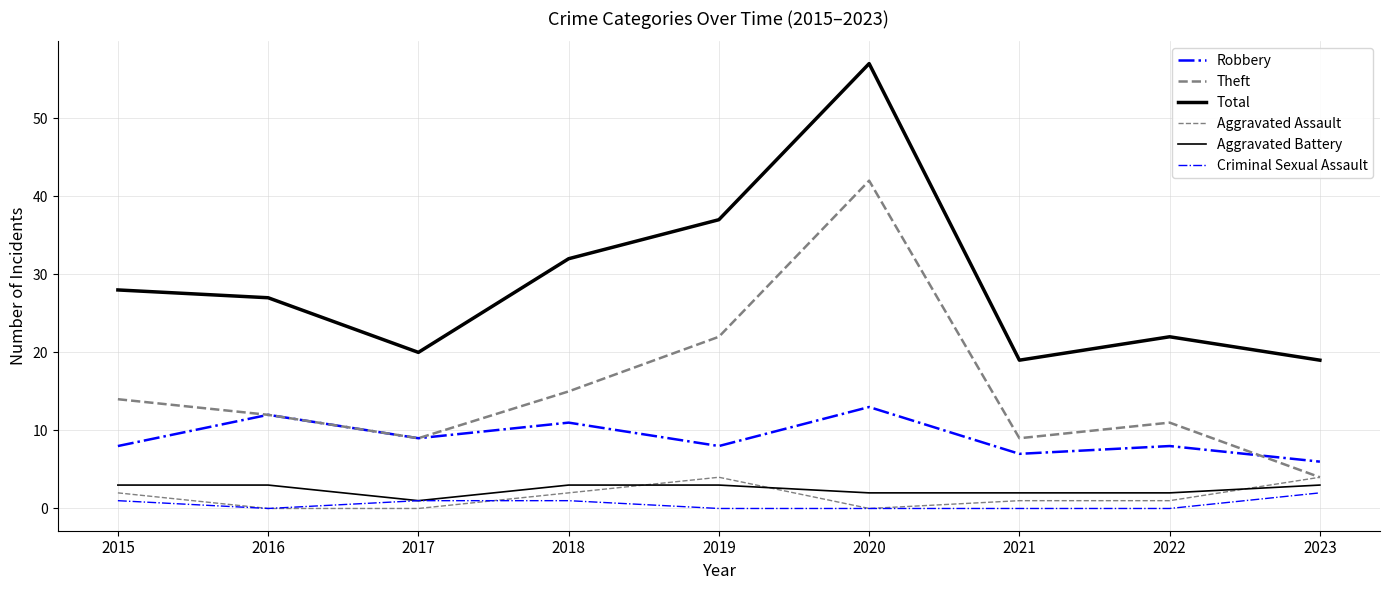

What is the sum of all Aggravated Battery values?

22